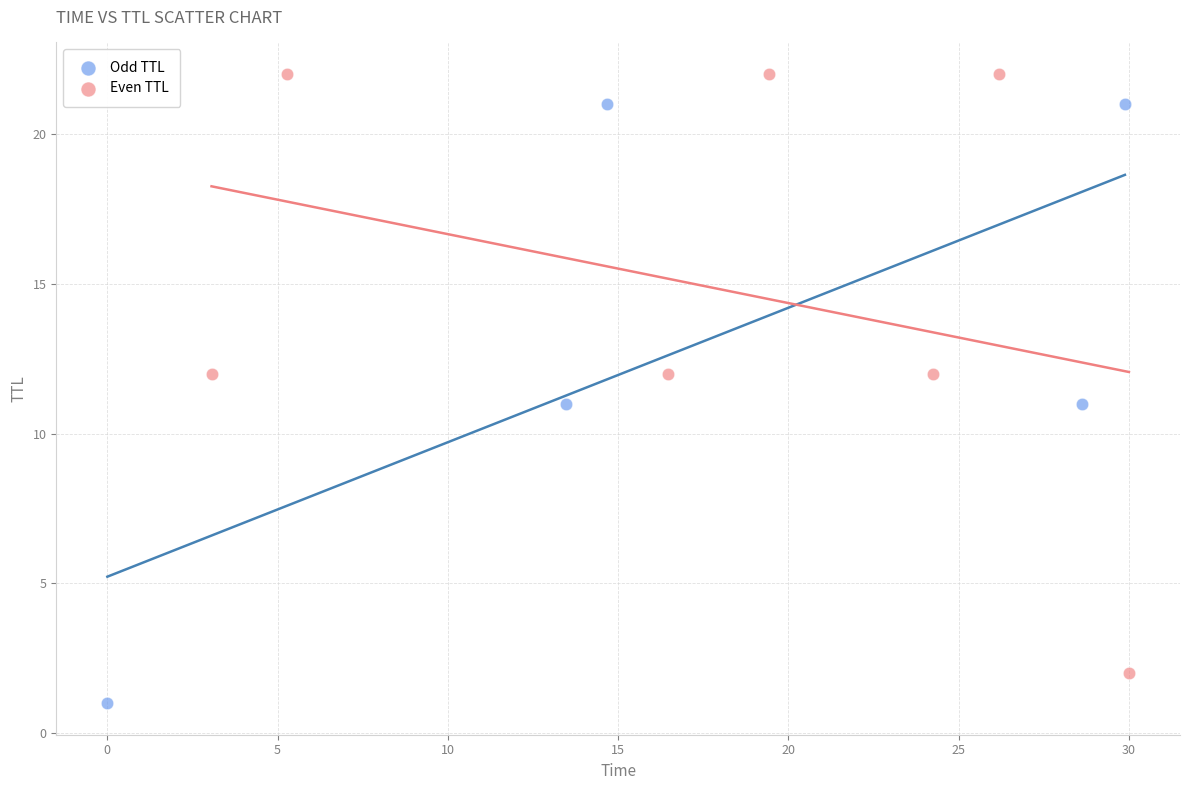

Which series reaches the minimum Y coordinate?

Odd TTL